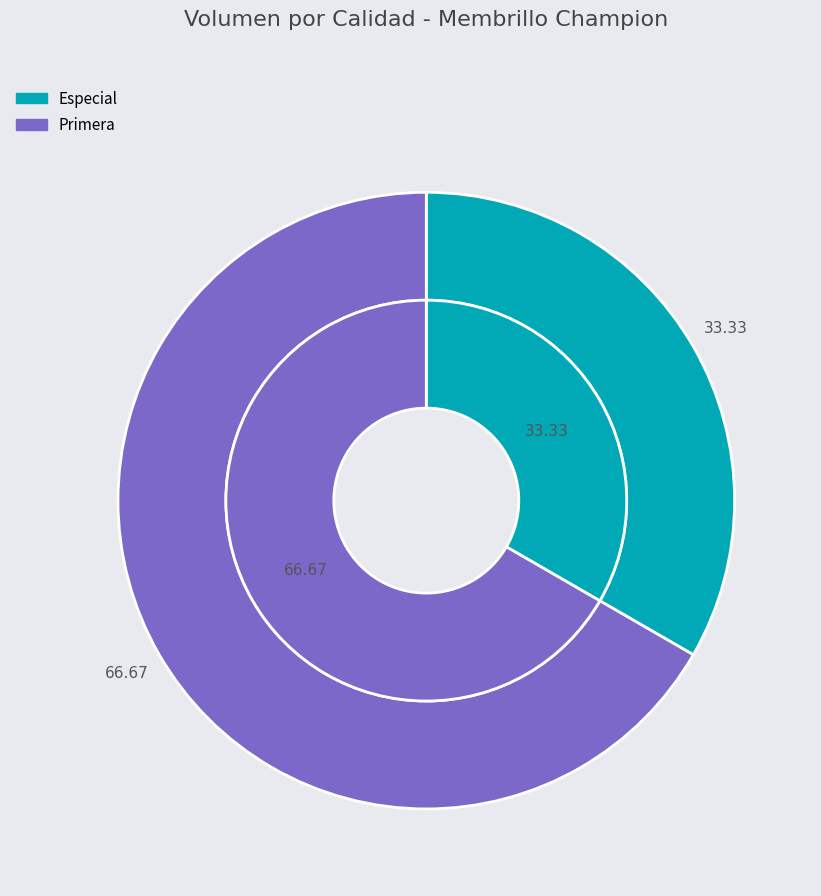

Approximately how many times larger is the value at Primera compared to Especial?

2.0